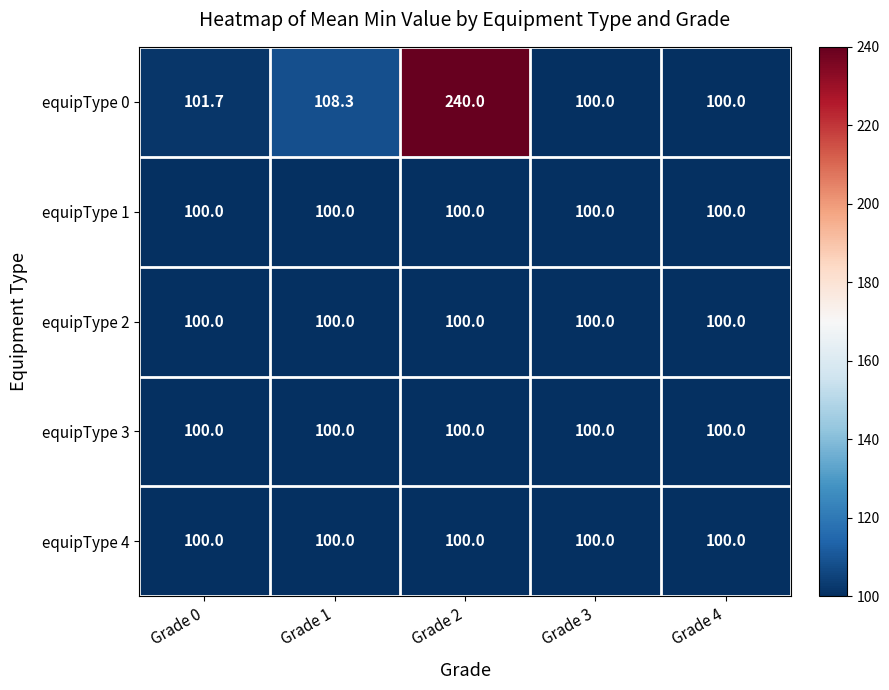

Between Grade 0 and Grade 2, which series saw the biggest shift?

equipType 0